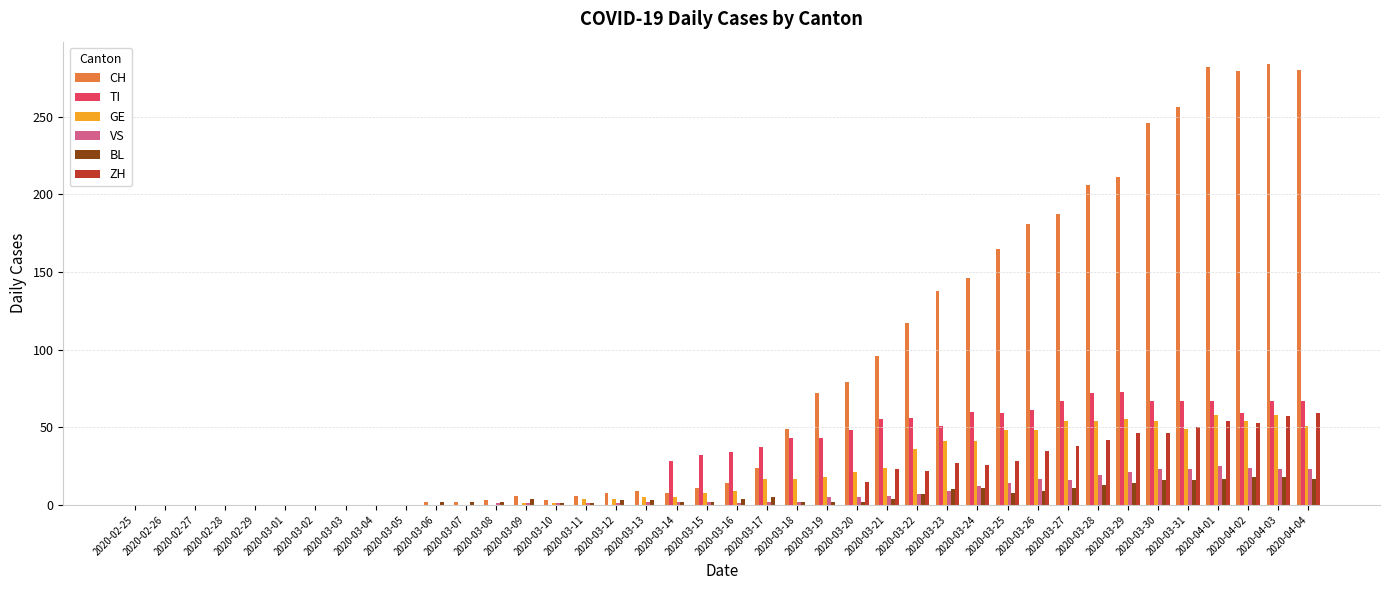

What is the average value of the ZH series?

16